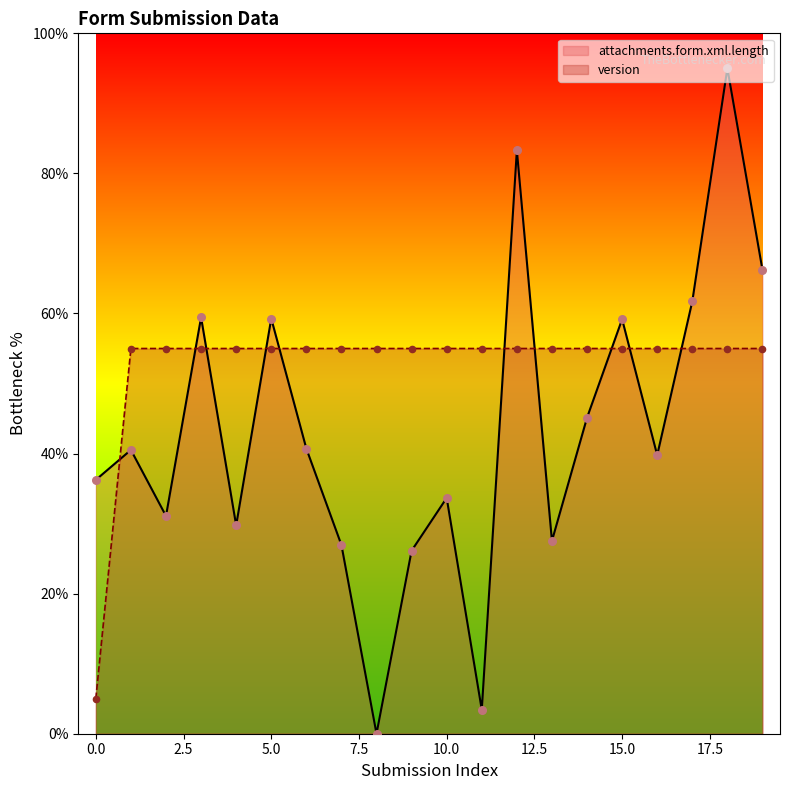

What is the total value across all series at 5.0?

114.3